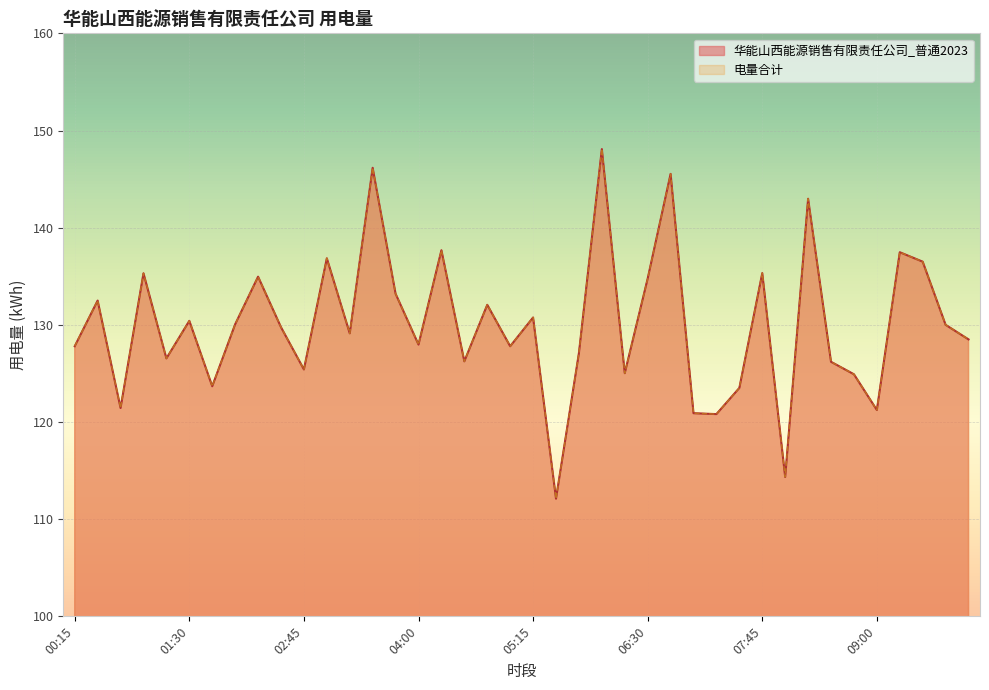

What position from the right is 03:45?

26